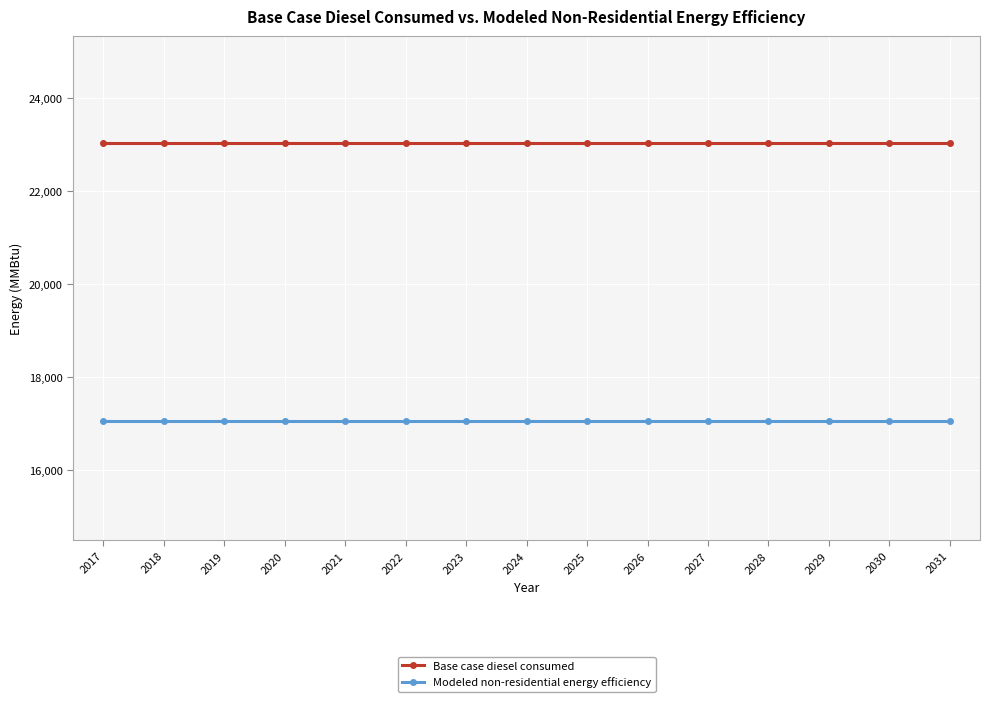

What is the spread (max minus min) of values at 2026?

5989.7